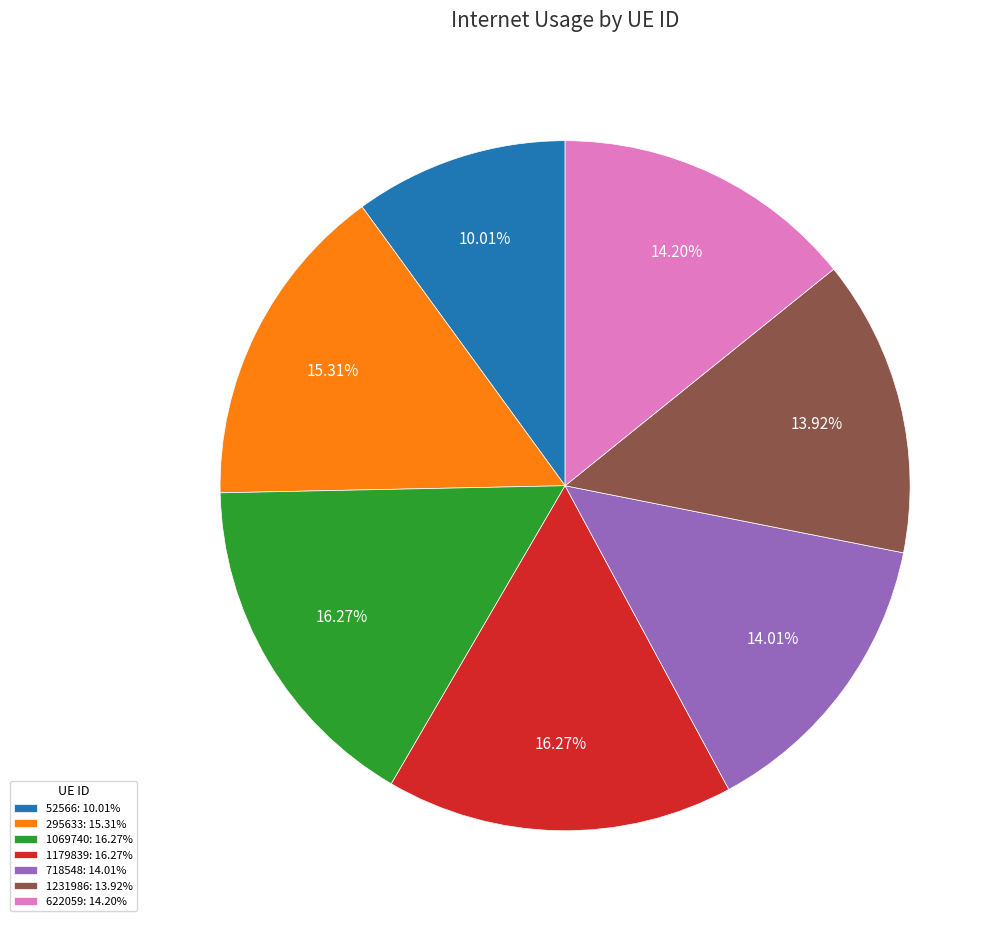

Is the sum of 1069740: 16.27% and 622059: 14.20% greater than half?

No